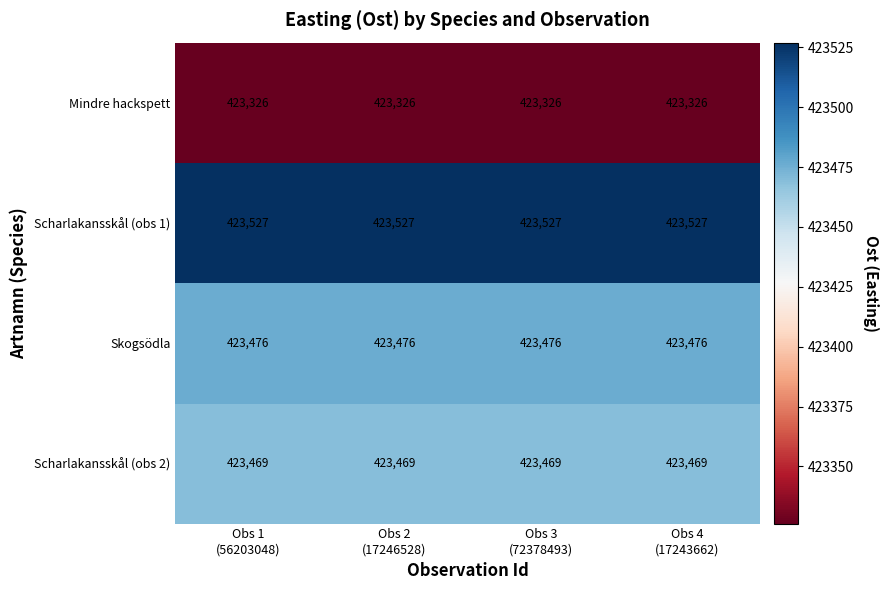

What is the average value of the Mindre hackspett series?

423326